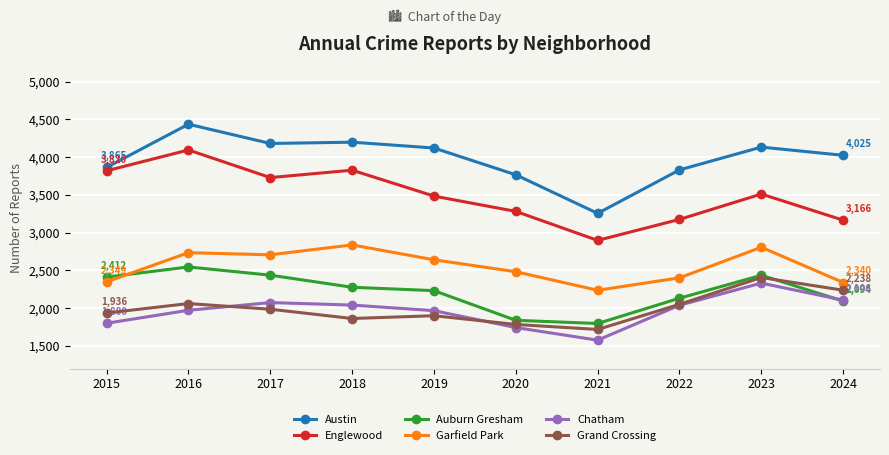

What are all the series names shown in the legend?

Austin, Englewood, Auburn Gresham, Garfield Park, Chatham, Grand Crossing